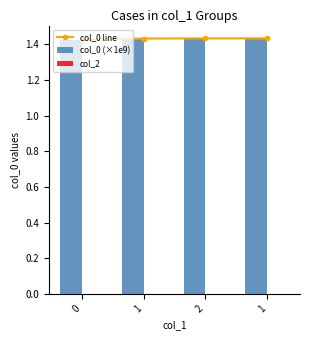

What is the greatest value displayed?

1.4